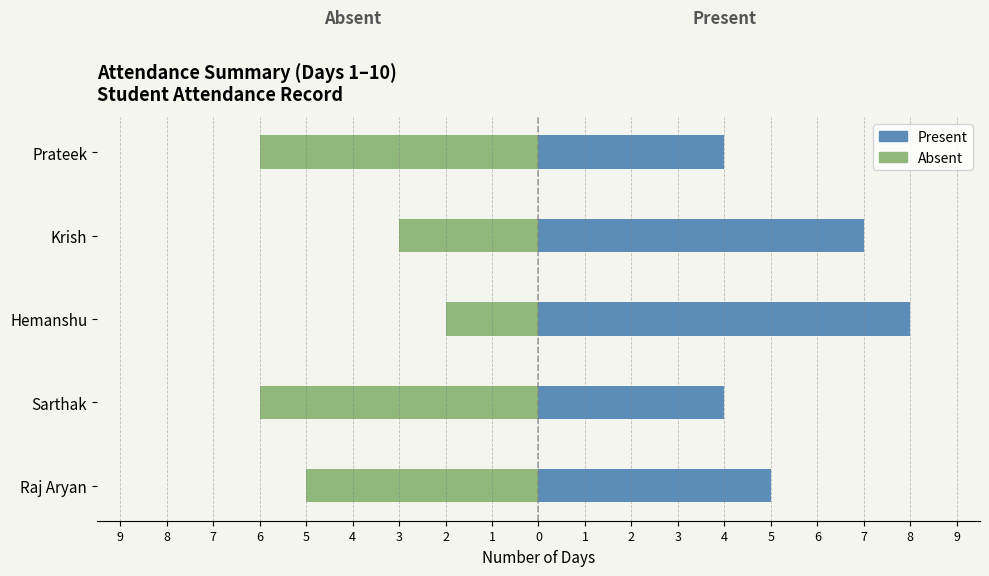

Is the value of Present at Krish greater than the value of Absent at Hemanshu?

Yes